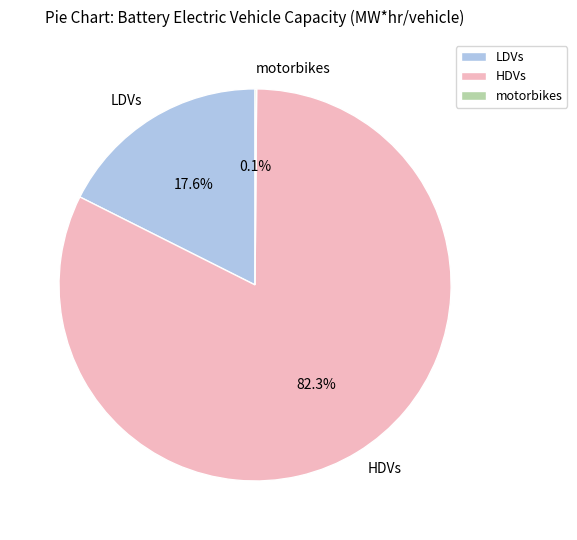

Which slice is the largest?

HDVs